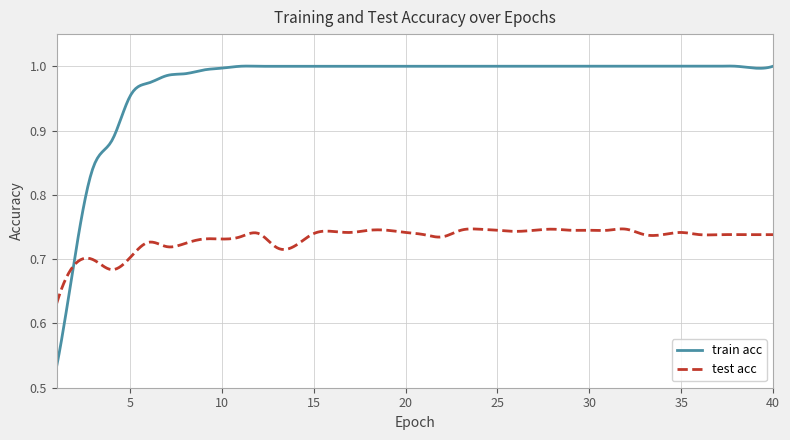

Which series has the largest range (max minus min)?

train acc